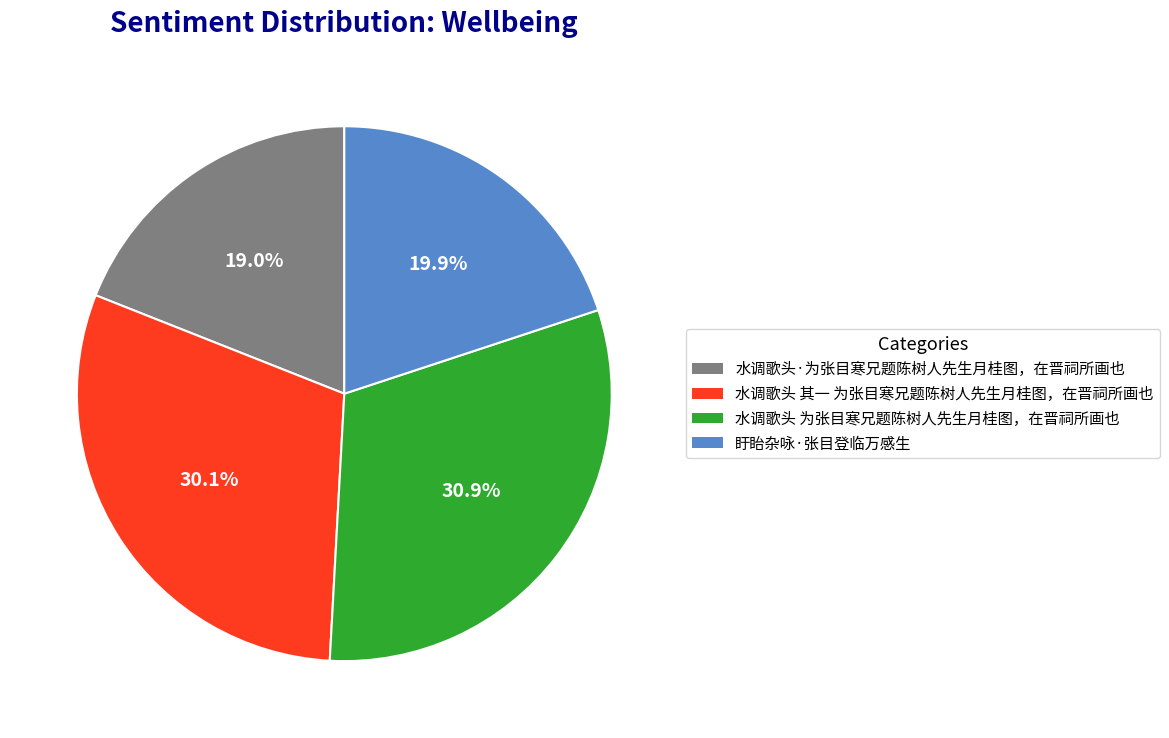

What is the smallest slice in the pie chart?

水调歌头·为张目寒兄题陈树人先生月桂图，在晋祠所画也